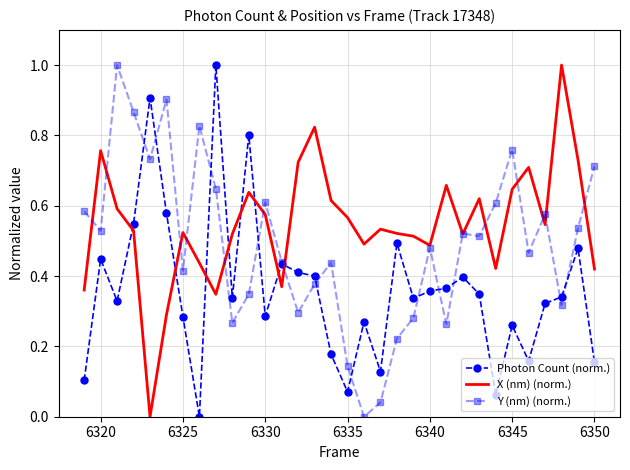

Which series has the largest total across all categories?

X (nm) (norm.)